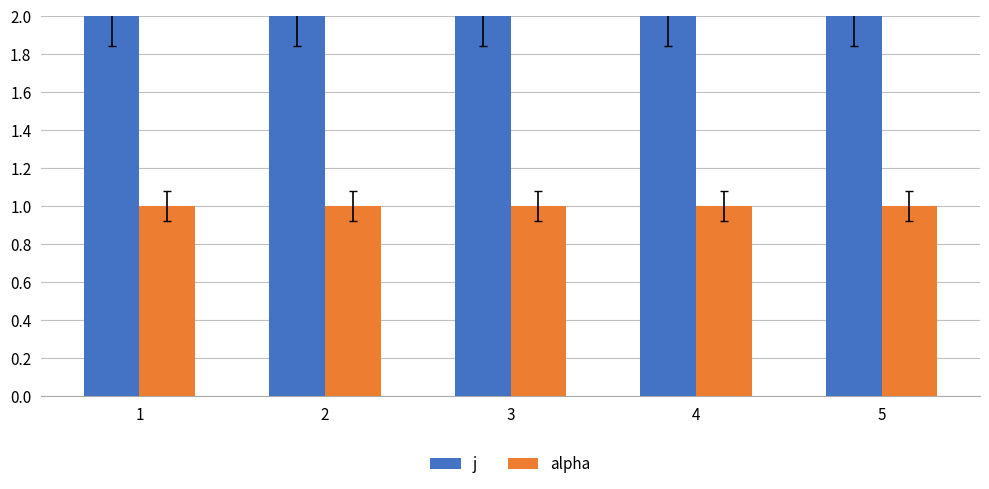

What are all the series names shown in the legend?

j, alpha